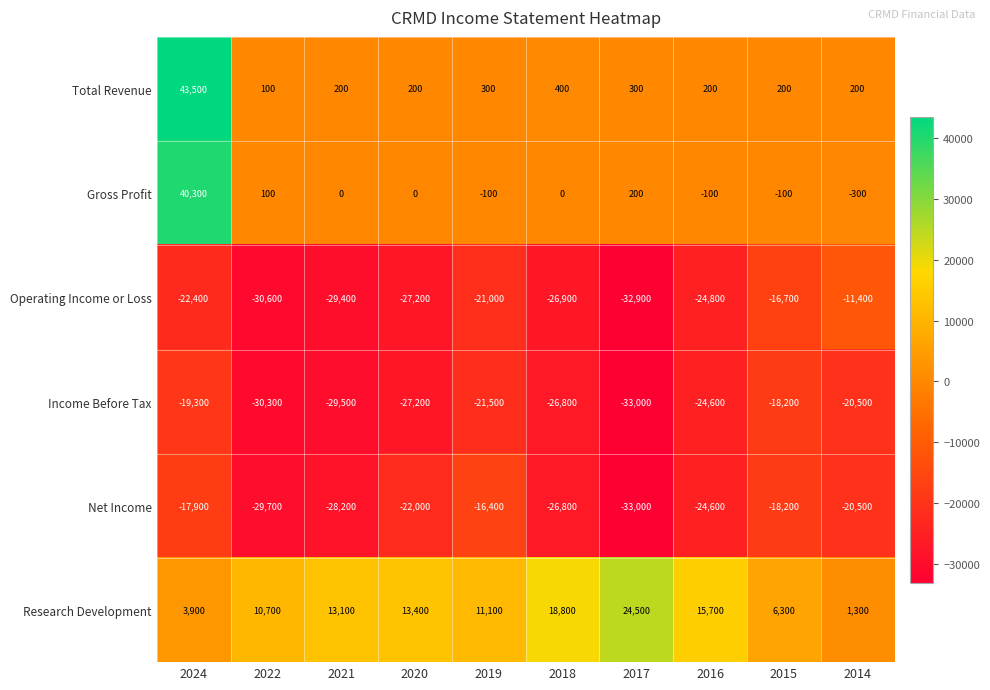

What is the difference between the second highest and minimum values in the Income Before Tax series?

13700